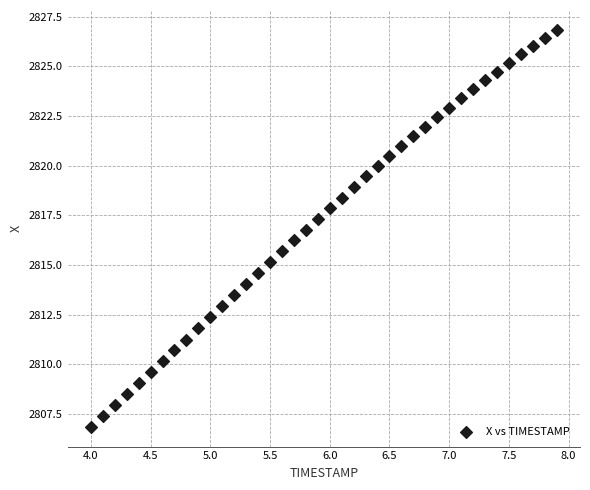

What is the range of Y values (max minus min)?

20.0